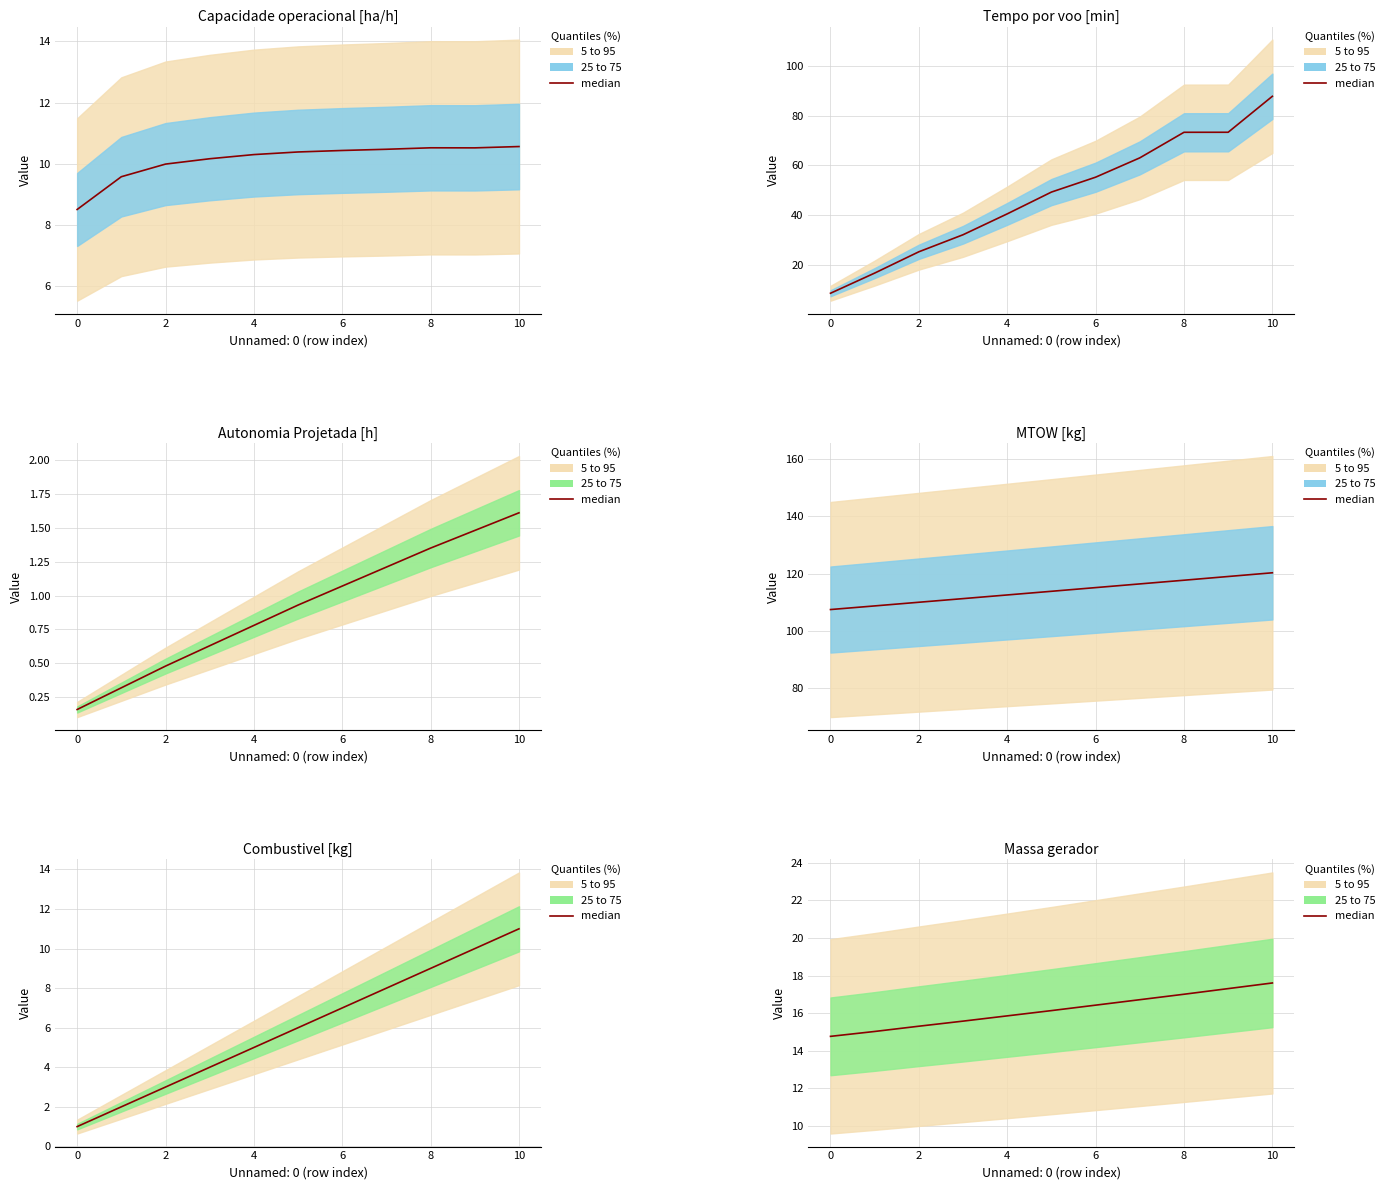

Is this an area chart (filled region under the line)?

No